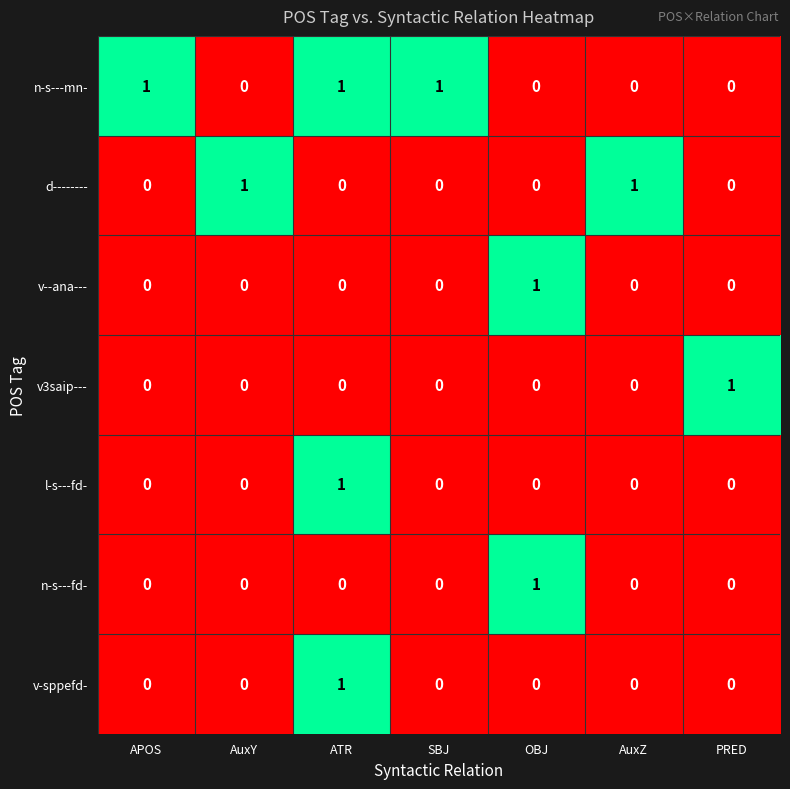

Count the v3saip--- values in the range 0 to 1.

7